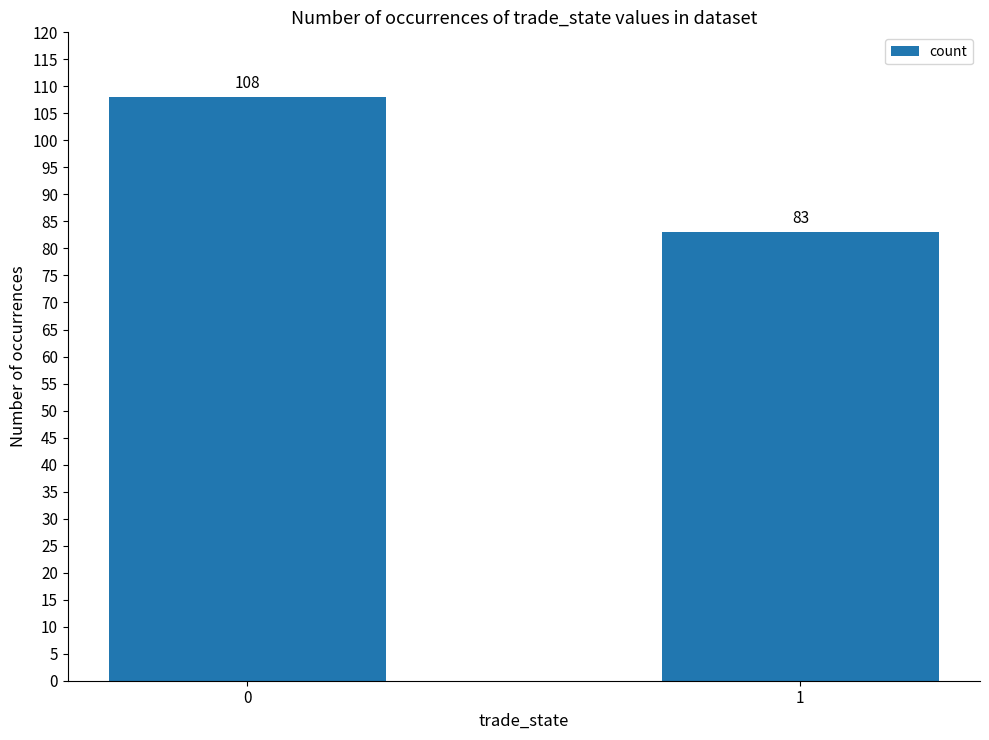

List the labels in order of value, smallest first.

1, 0